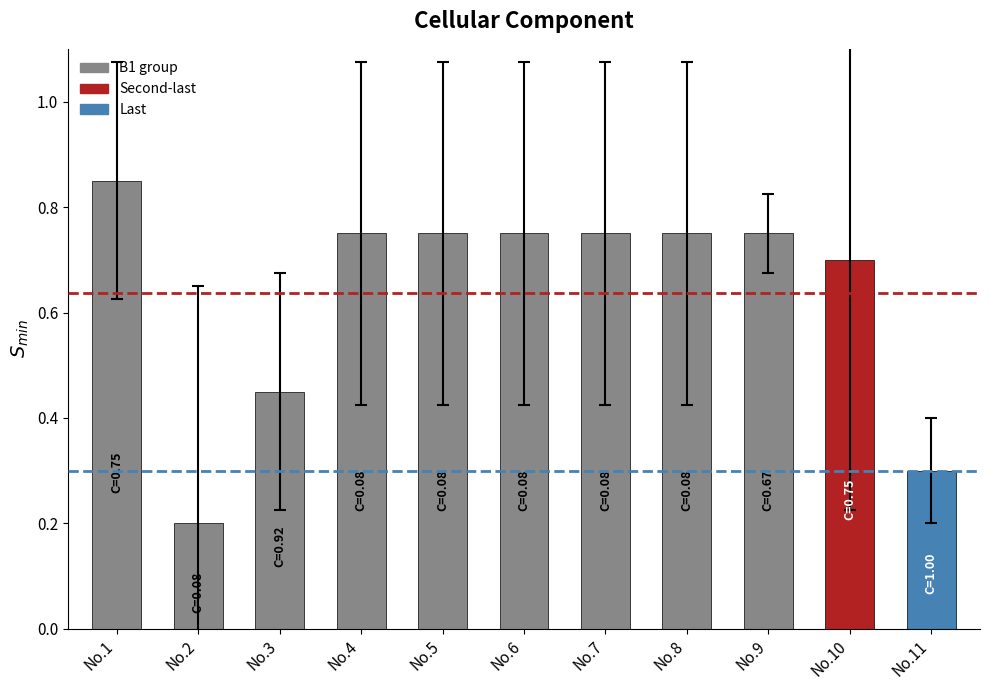

Count the values in the range 0 to 1.

11